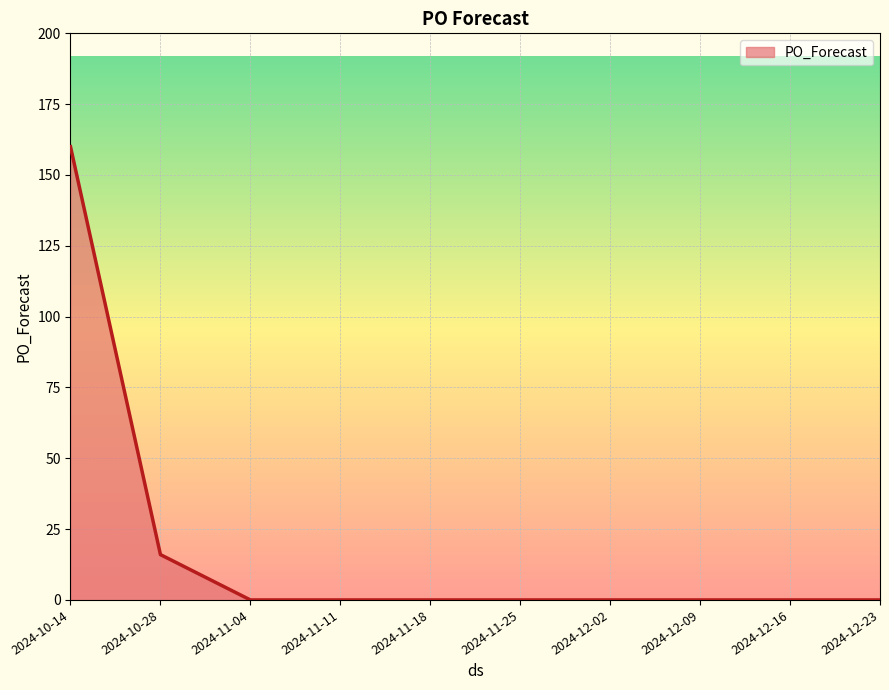

Does the chart have visible grid lines?

Yes